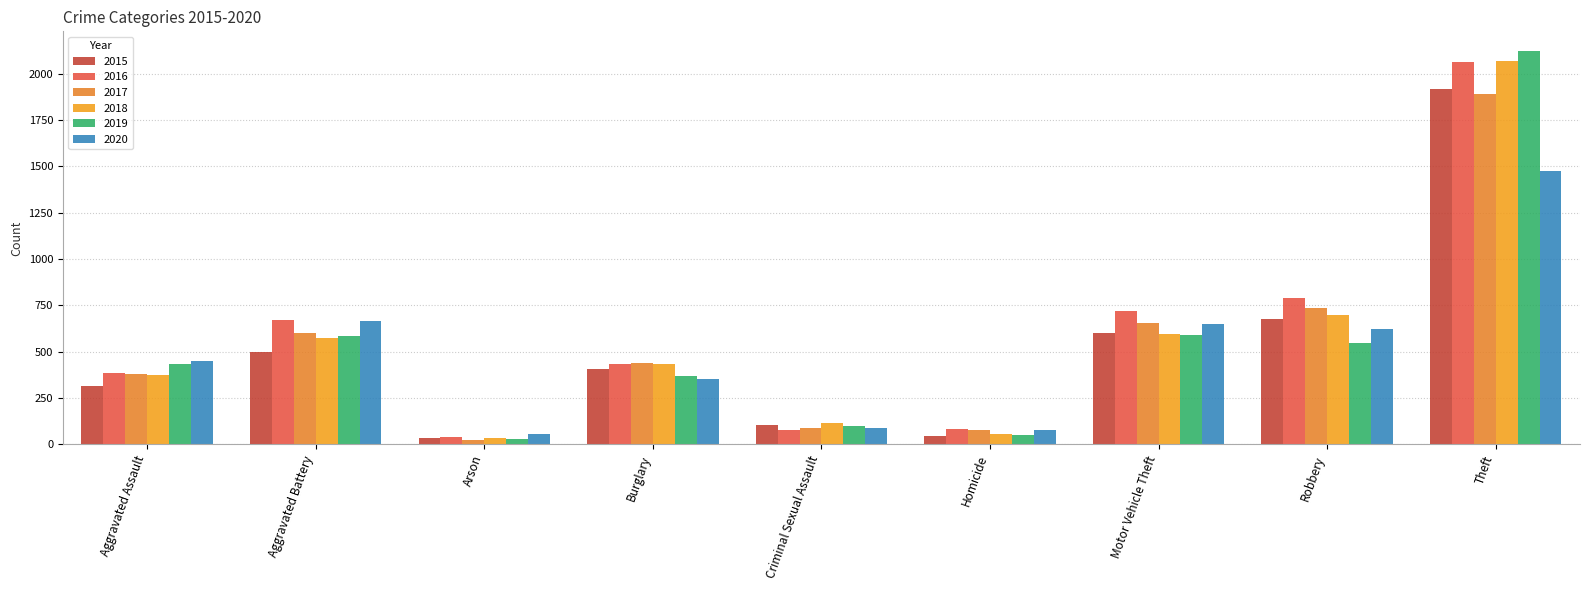

Count the number of categories in the chart.

9